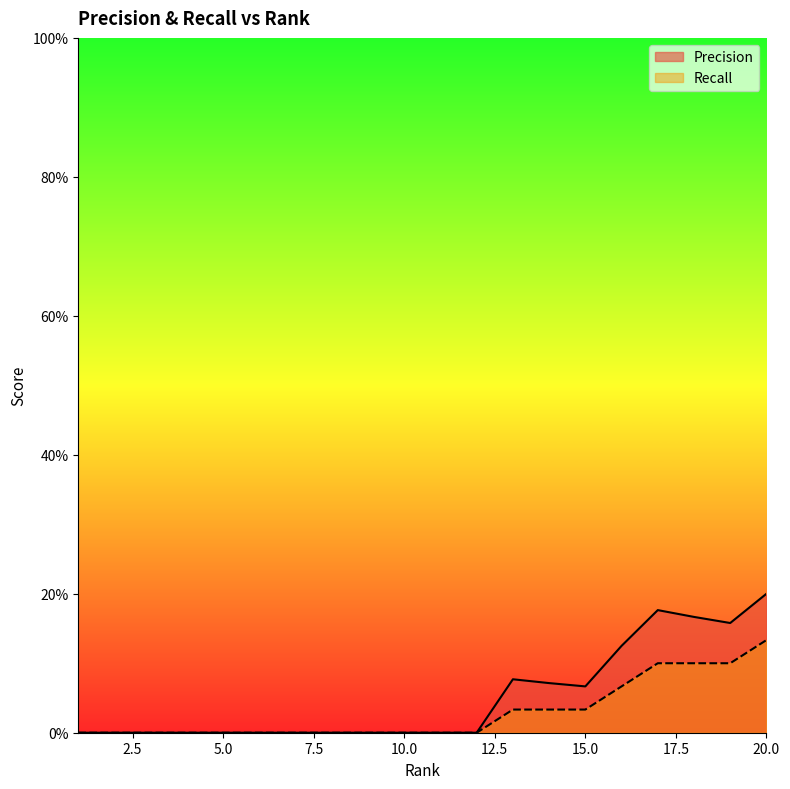

What is the value of the Precision point at the 13th from the left?

0.1